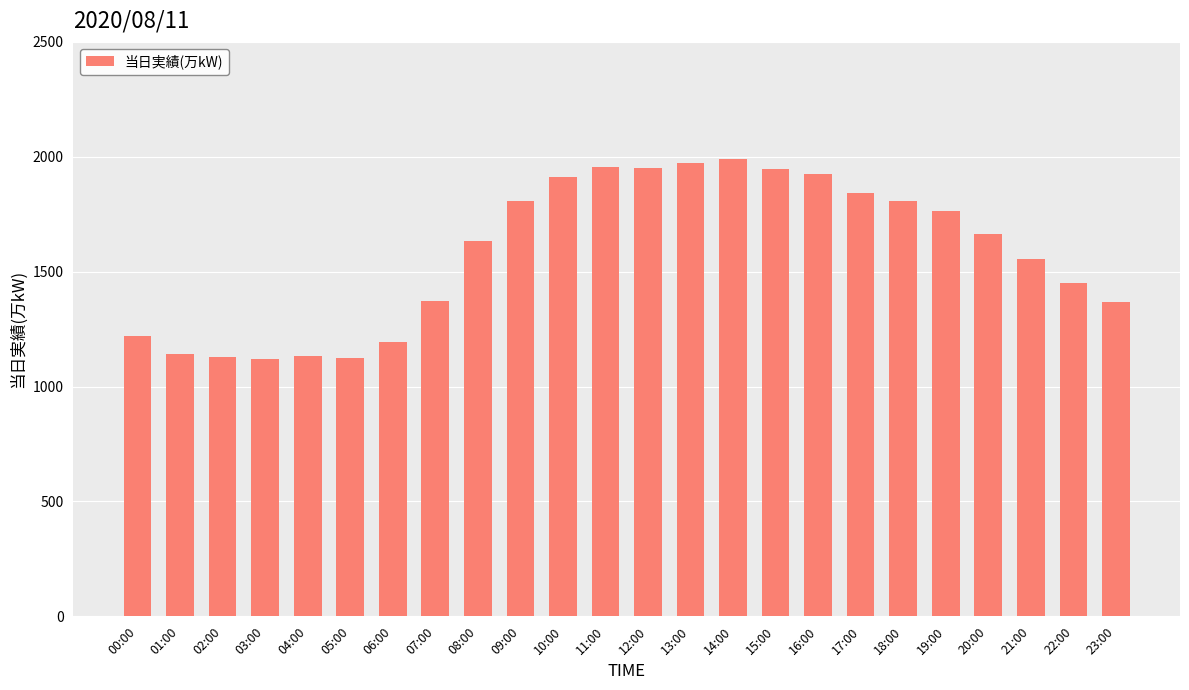

What is the maximum value shown in the chart?

1989